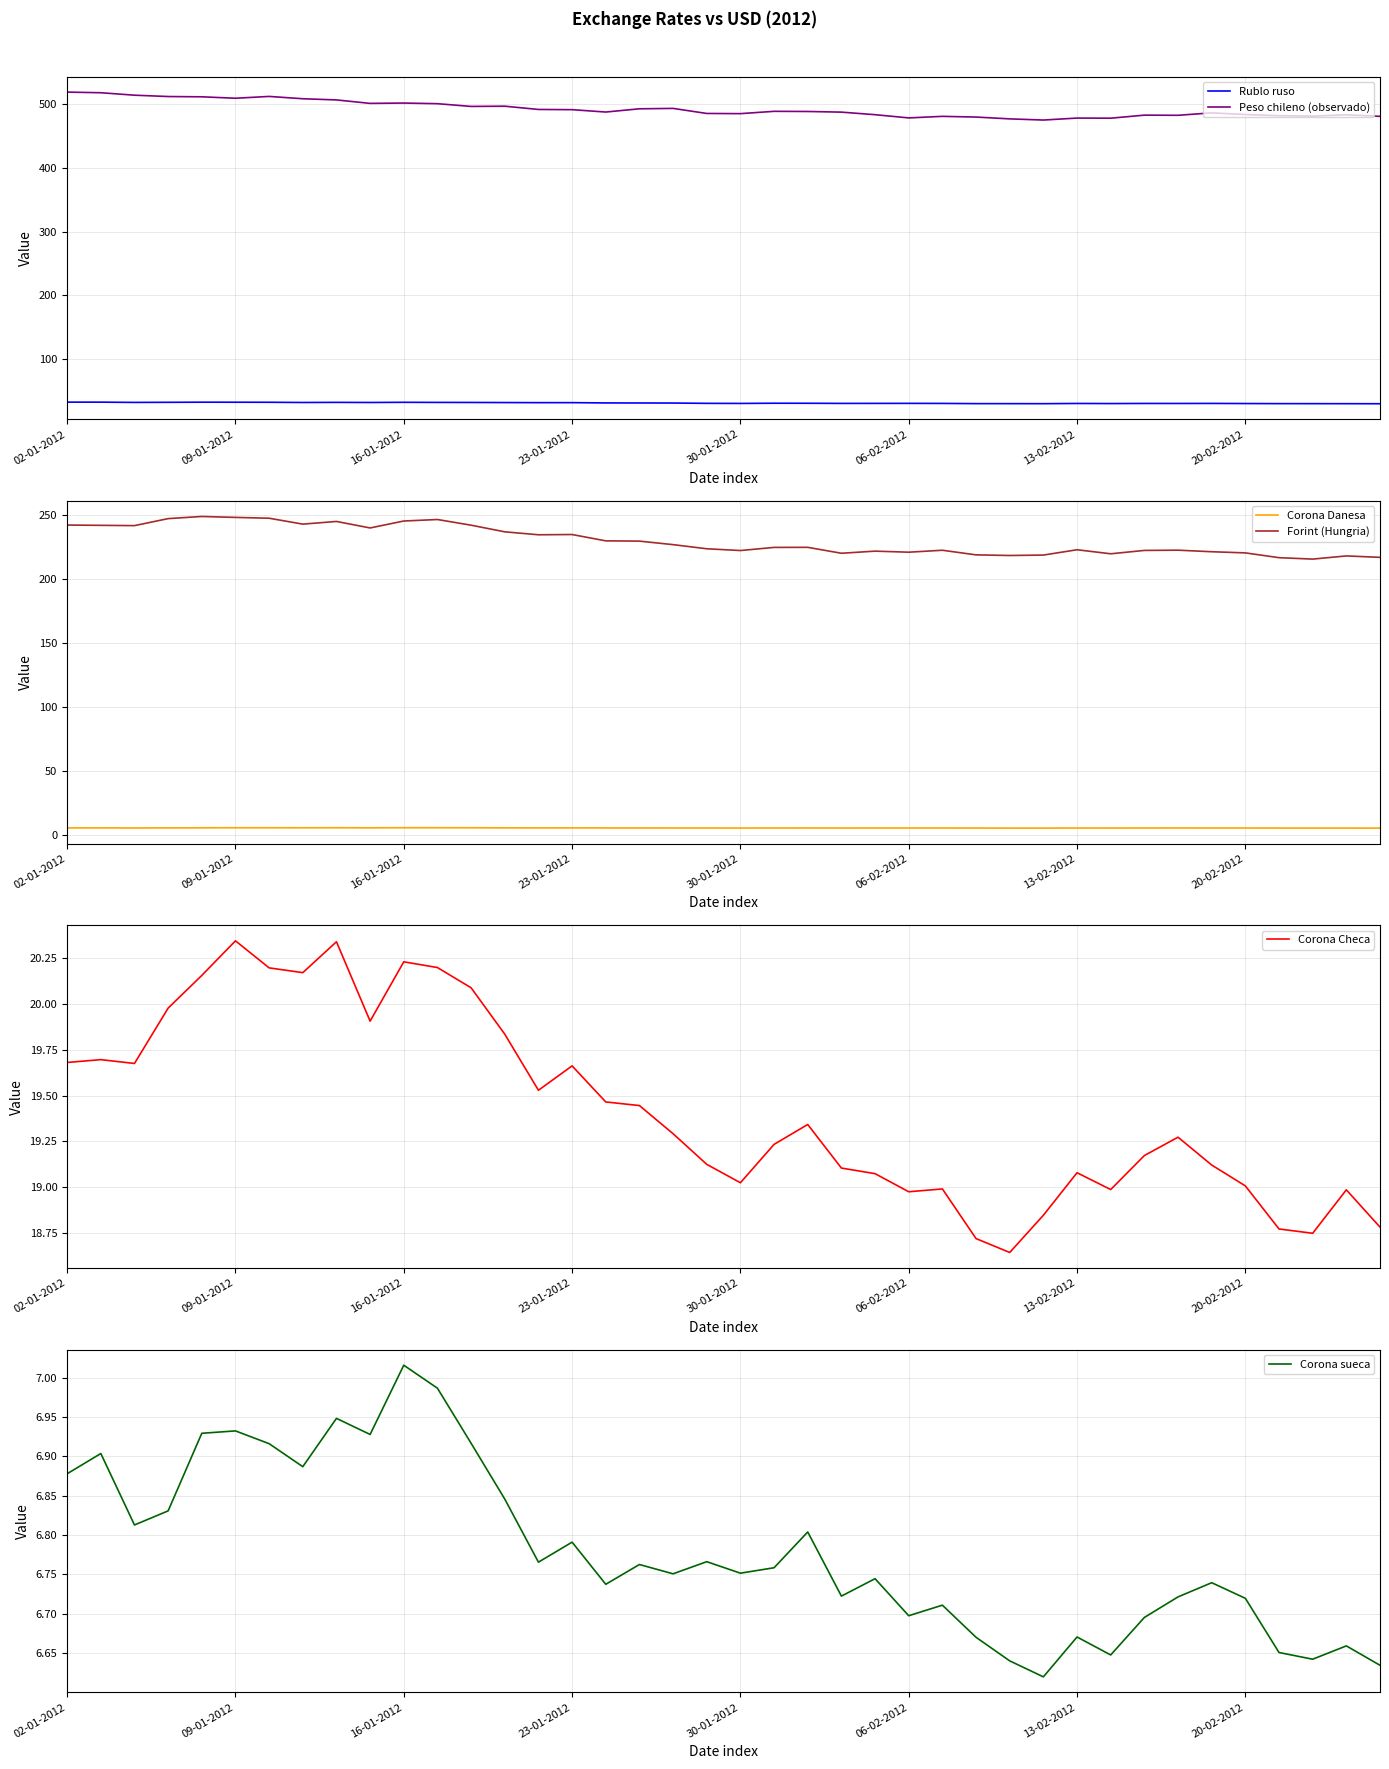

At which category does the chart reach its minimum across all series?

39